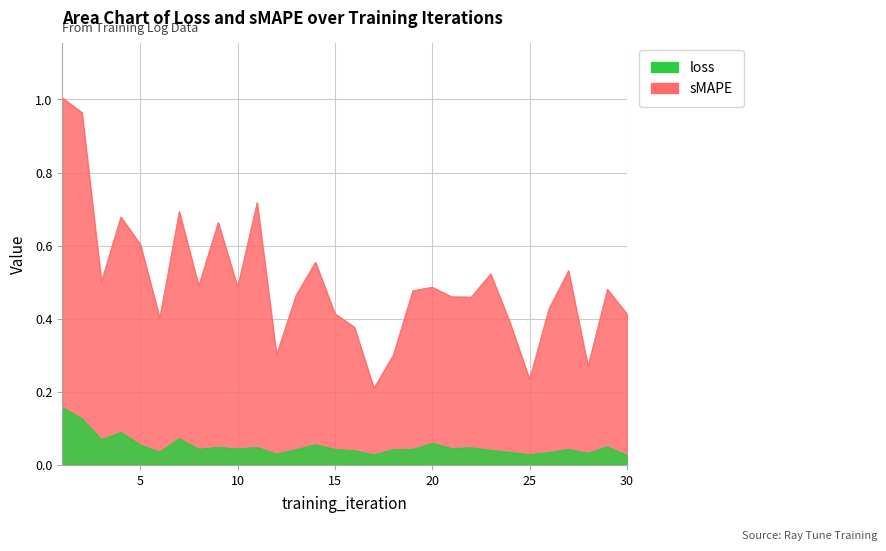

What are all the series names shown in the legend?

loss, sMAPE